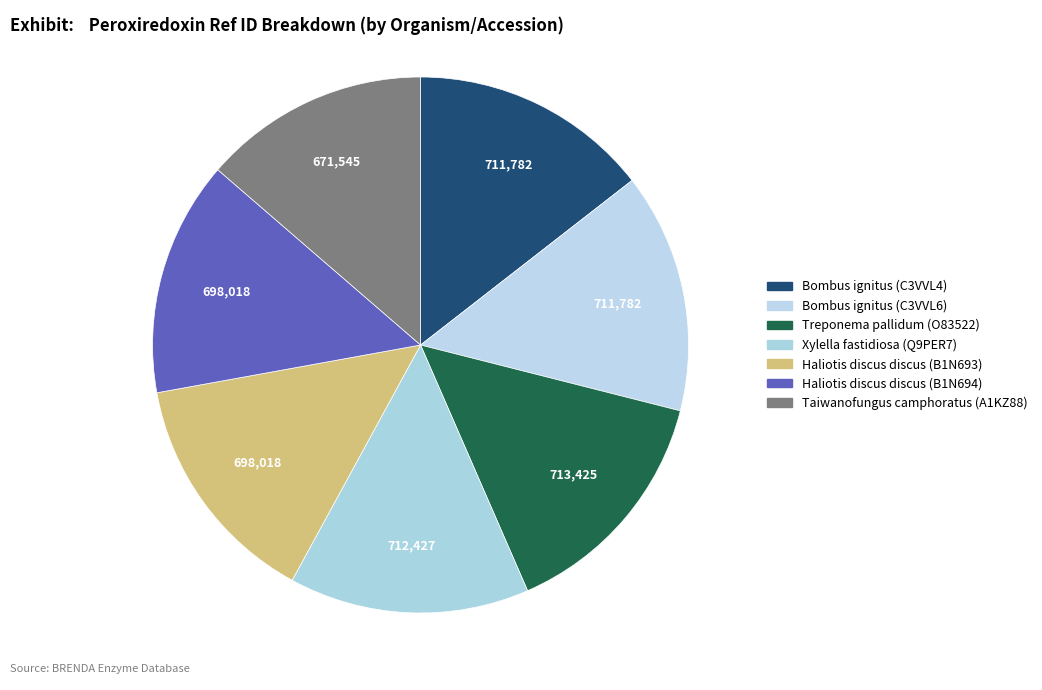

The Haliotis discus discus (B1N694) slice represents 14% of the pie. True or false?

True